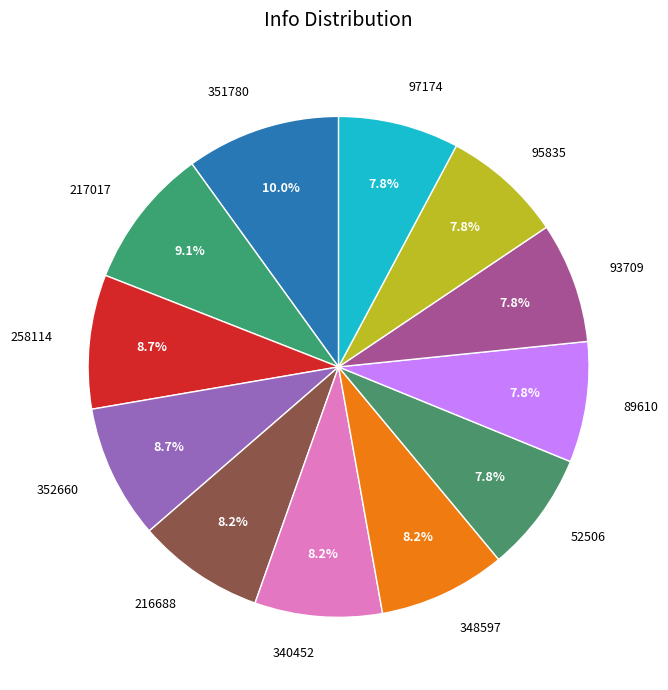

What percentage is the 95835 slice, to the nearest percent?

8%